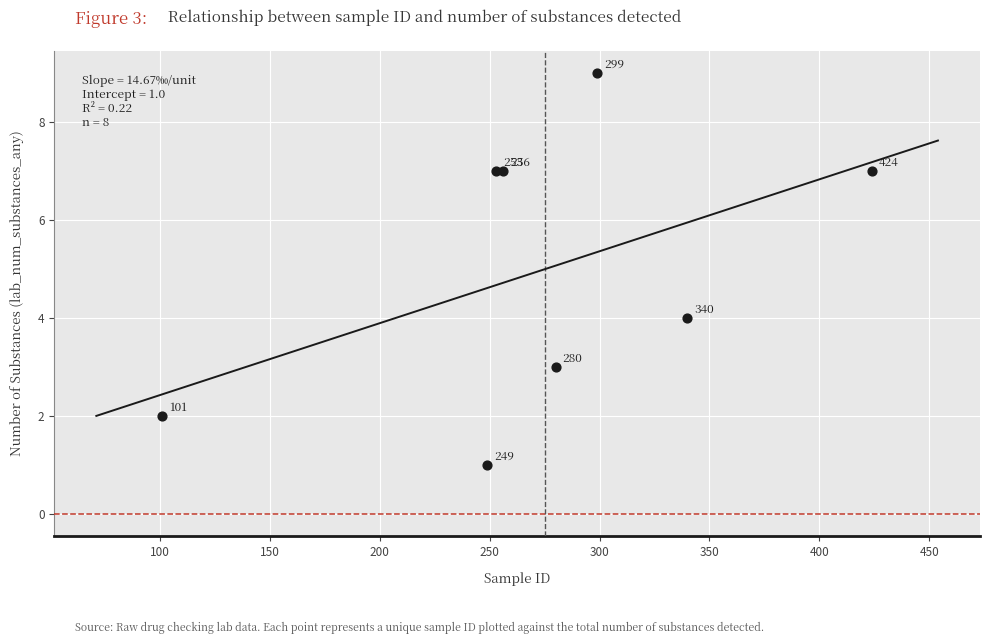

What Y value in the scatter plot is closest to 5?

4